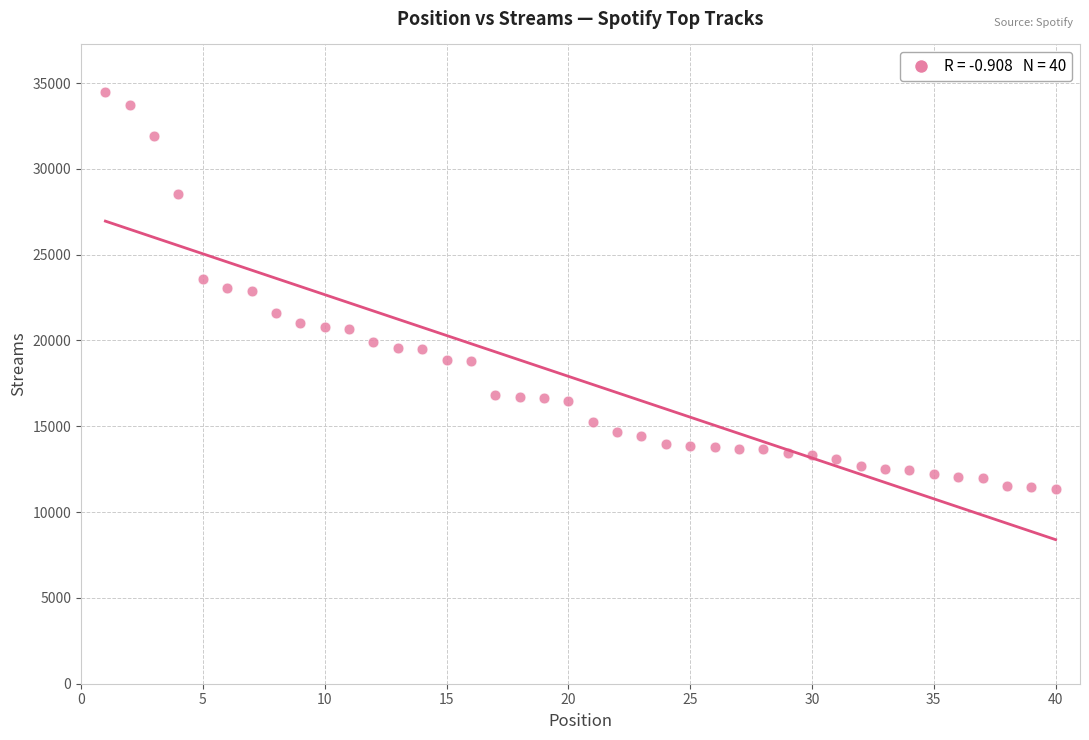

What is the range of Y values (max minus min)?

23138